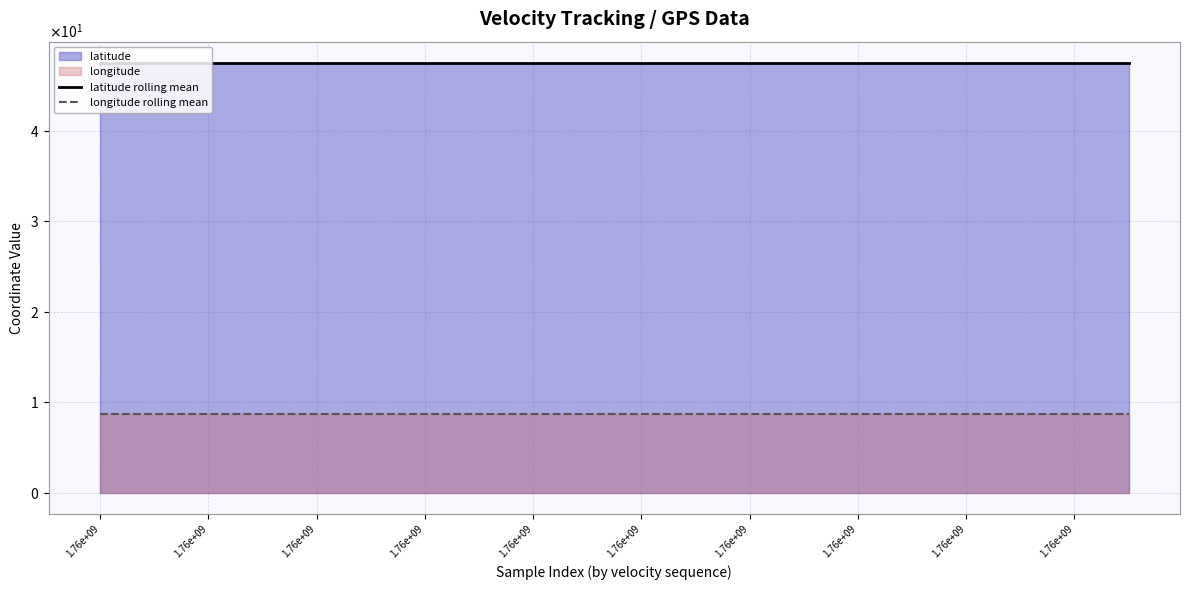

What is the maximum value shown in the chart?

47.5